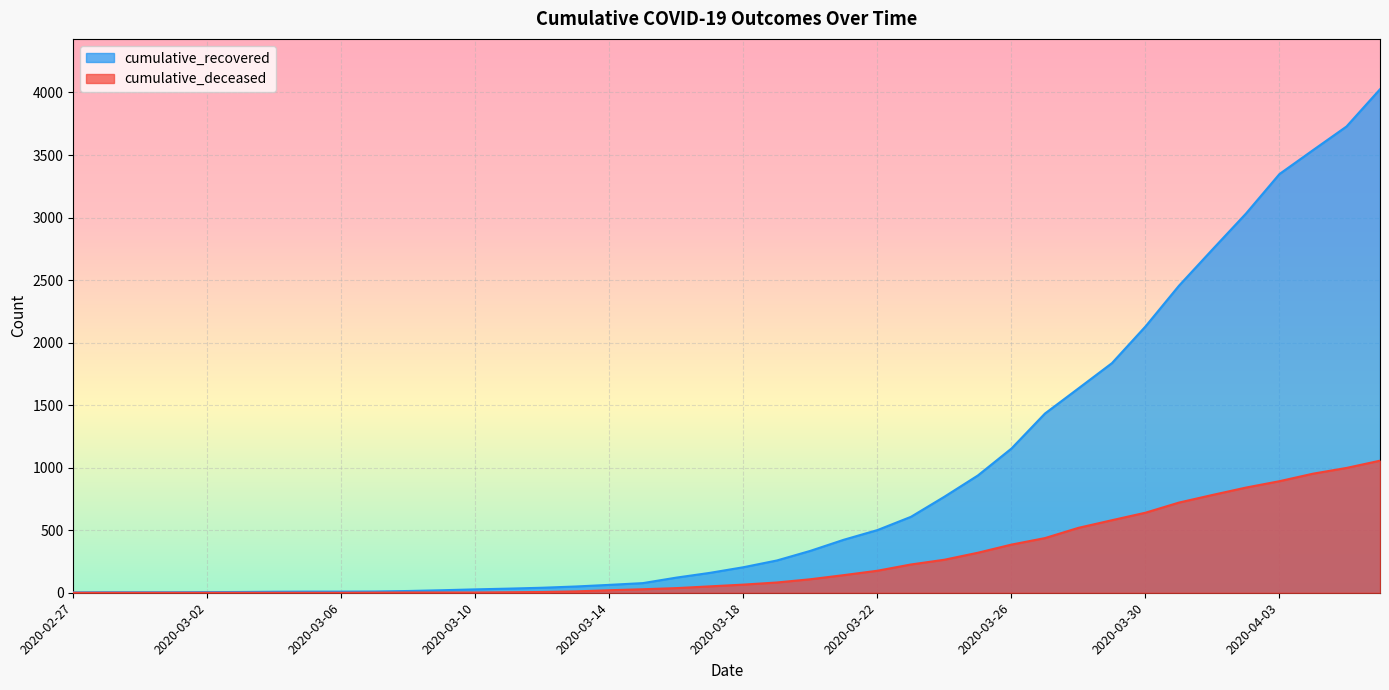

What is the spread (max minus min) of values at 2020-03-03?

6